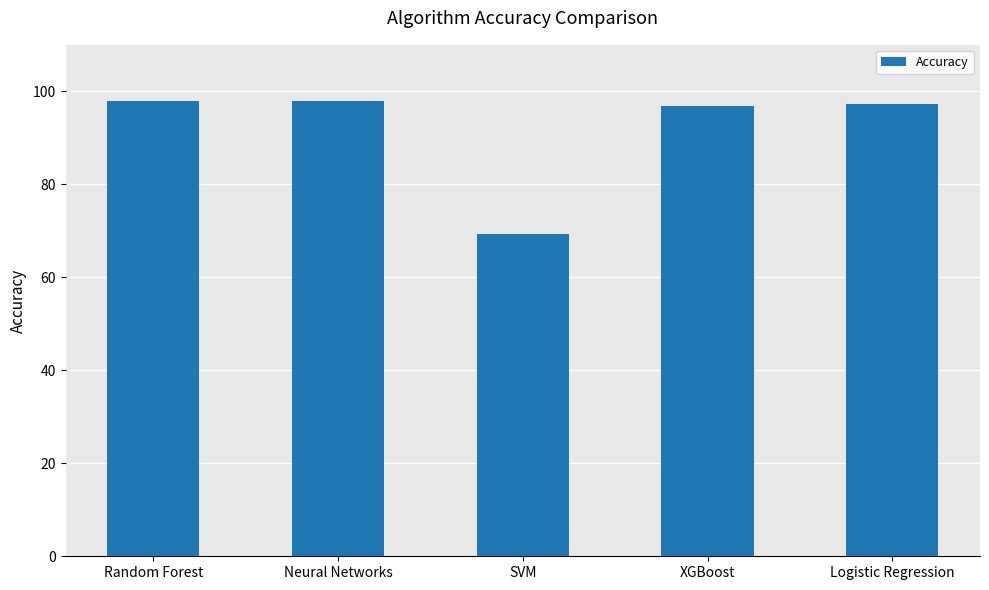

What is the greatest value displayed?

98.0